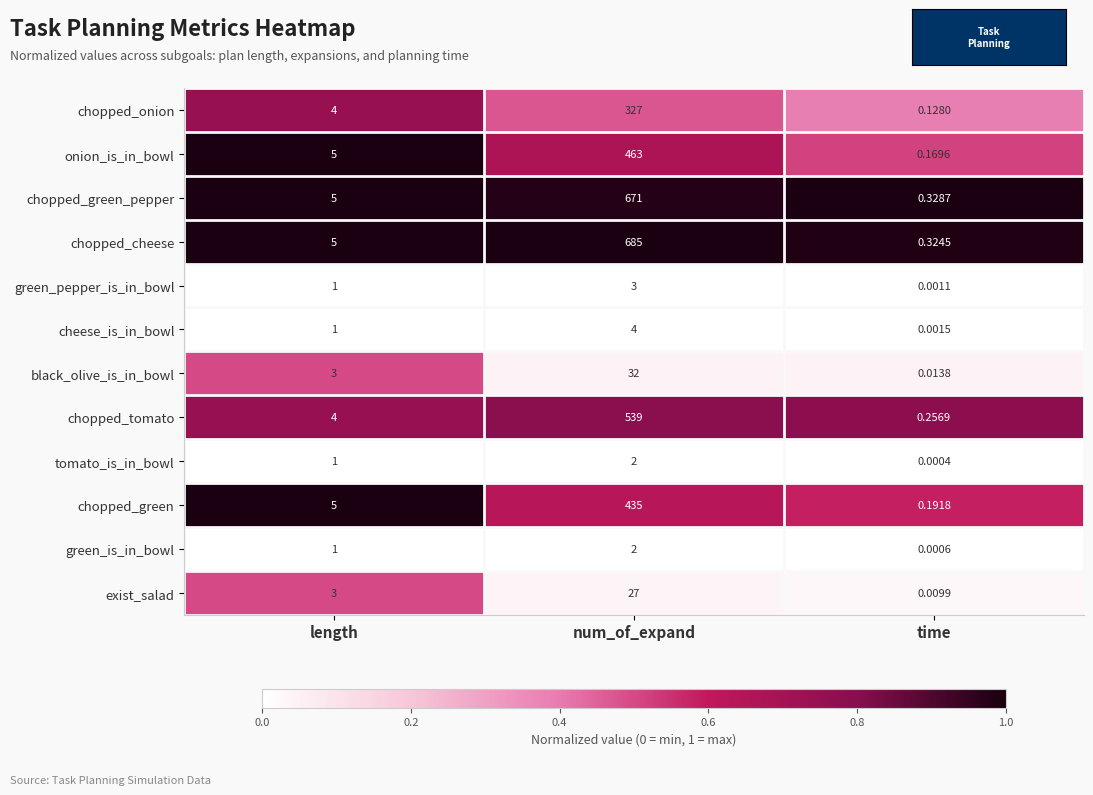

Which series changed the most between length and time?

onion_is_in_bowl